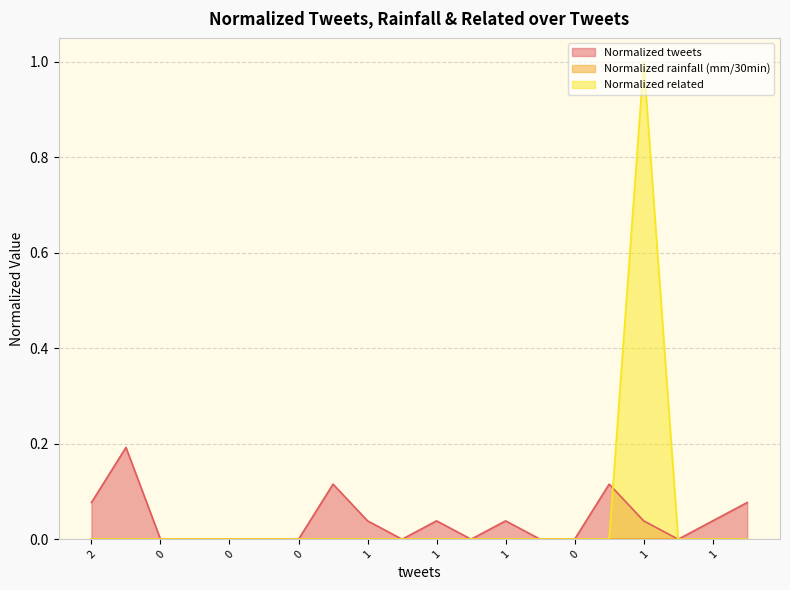

Count the number of categories in the chart.

20